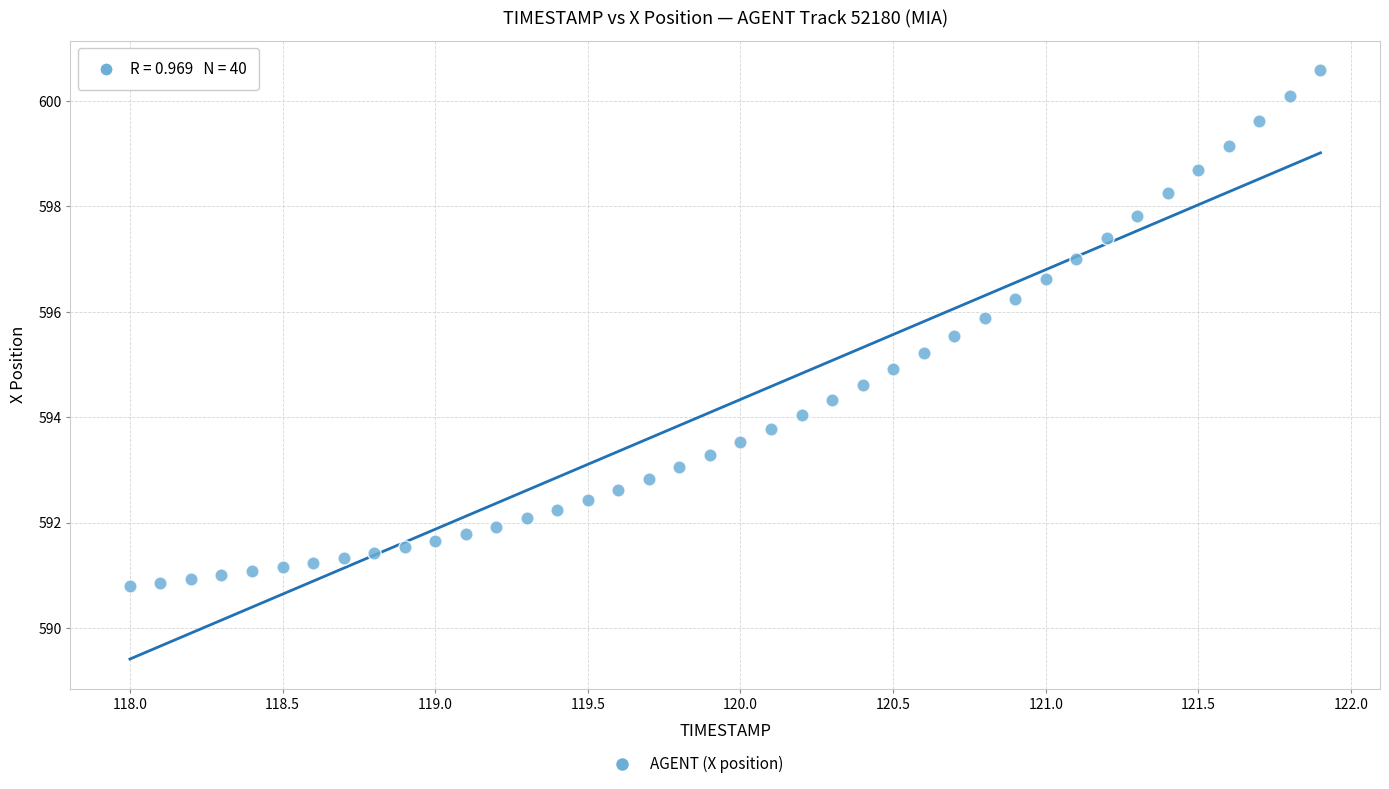

What is the range of Y values (max minus min)?

9.8